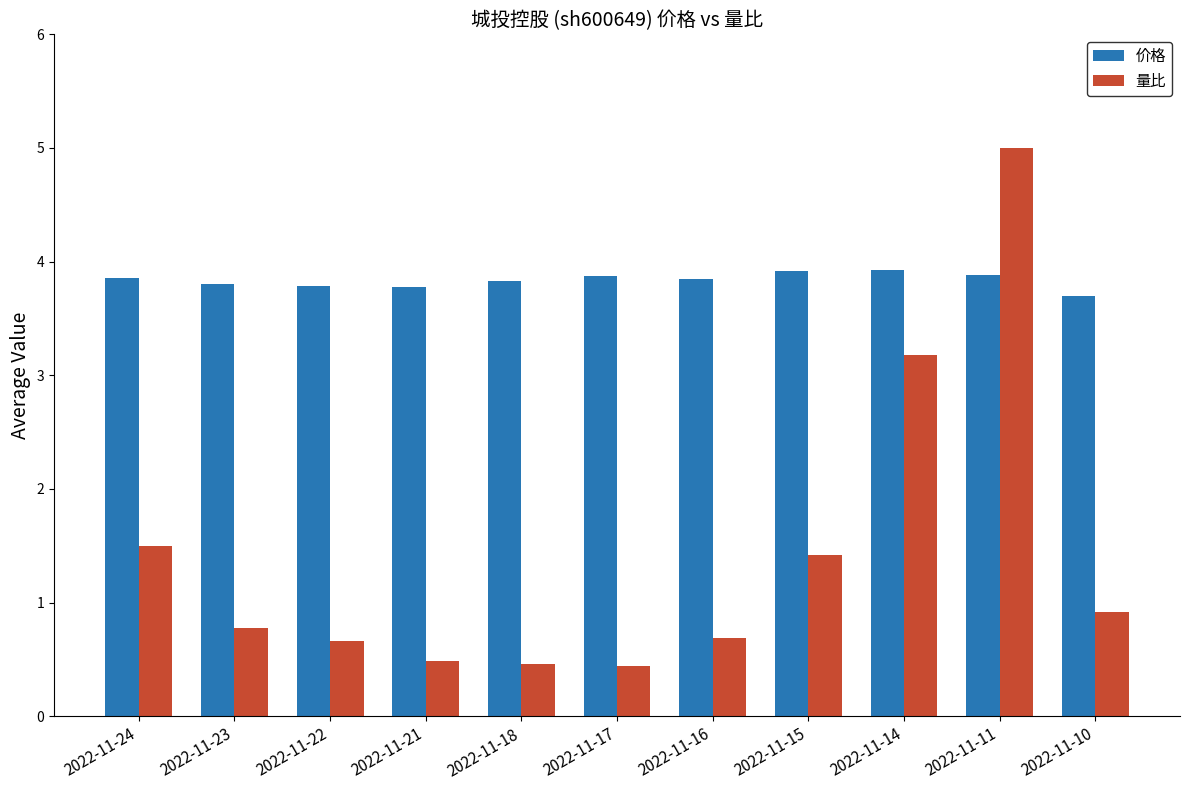

Is it true that 量比 equals 0.2 at 2022-11-17?

False